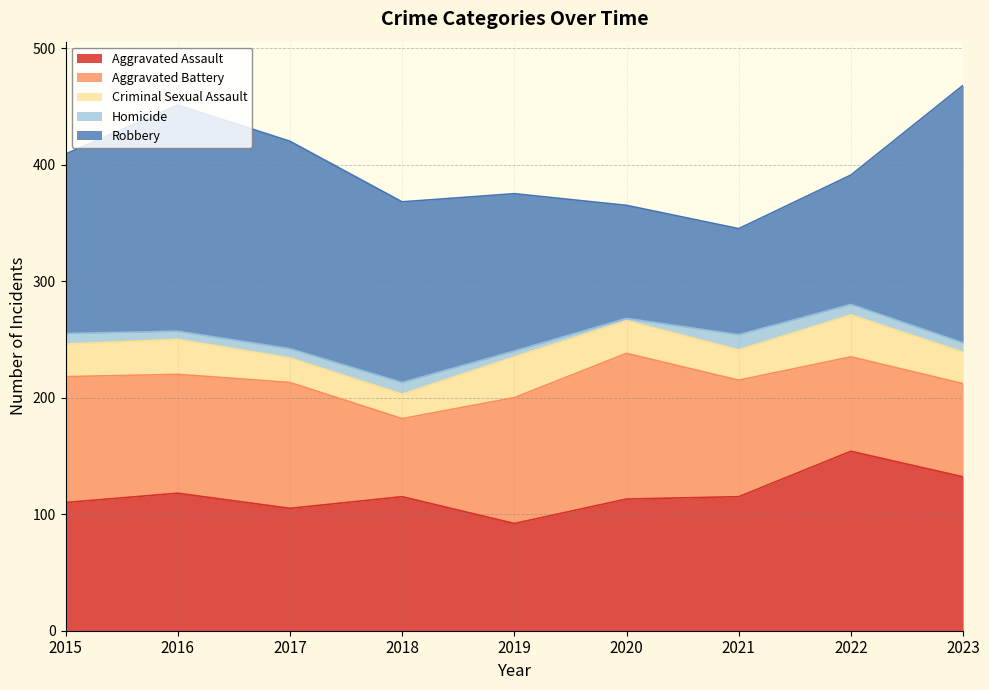

True or false: Aggravated Assault and Homicide cross at least once.

False